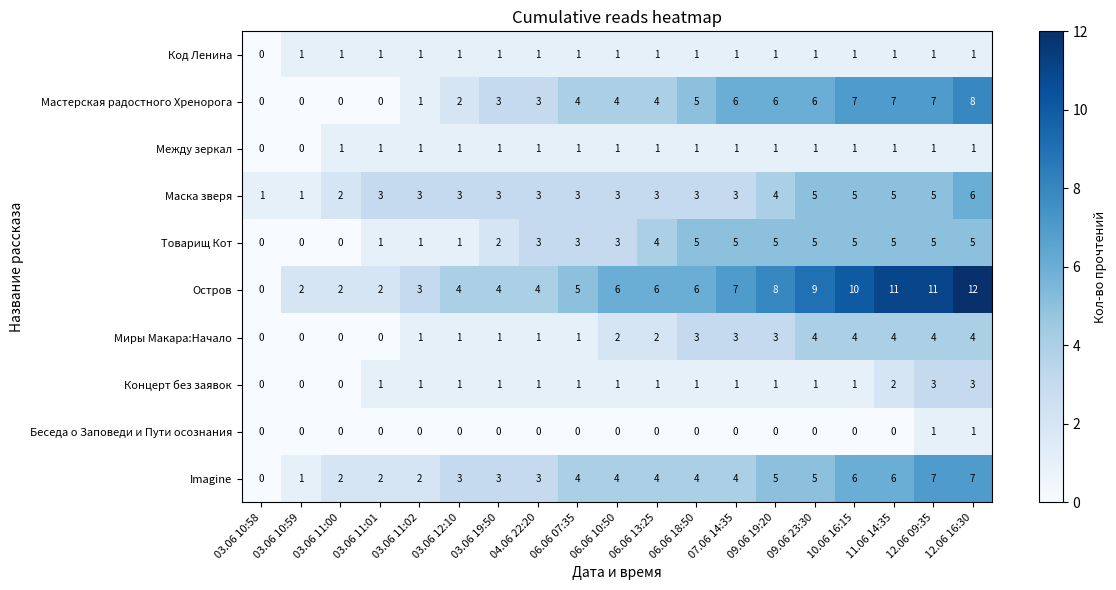

What is the difference between the highest and lowest values at 07.06 14:35?

7